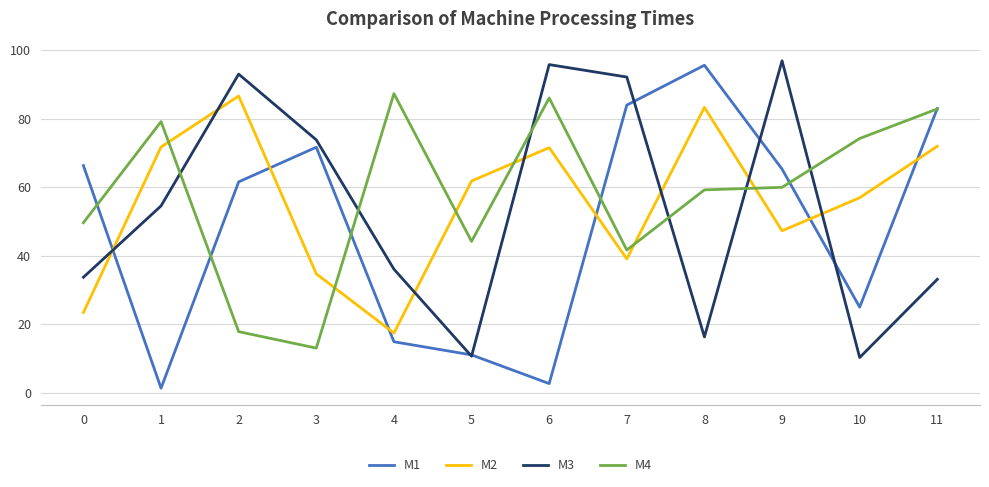

After their last crossing, which series has the higher values: M3 or M4?

M4